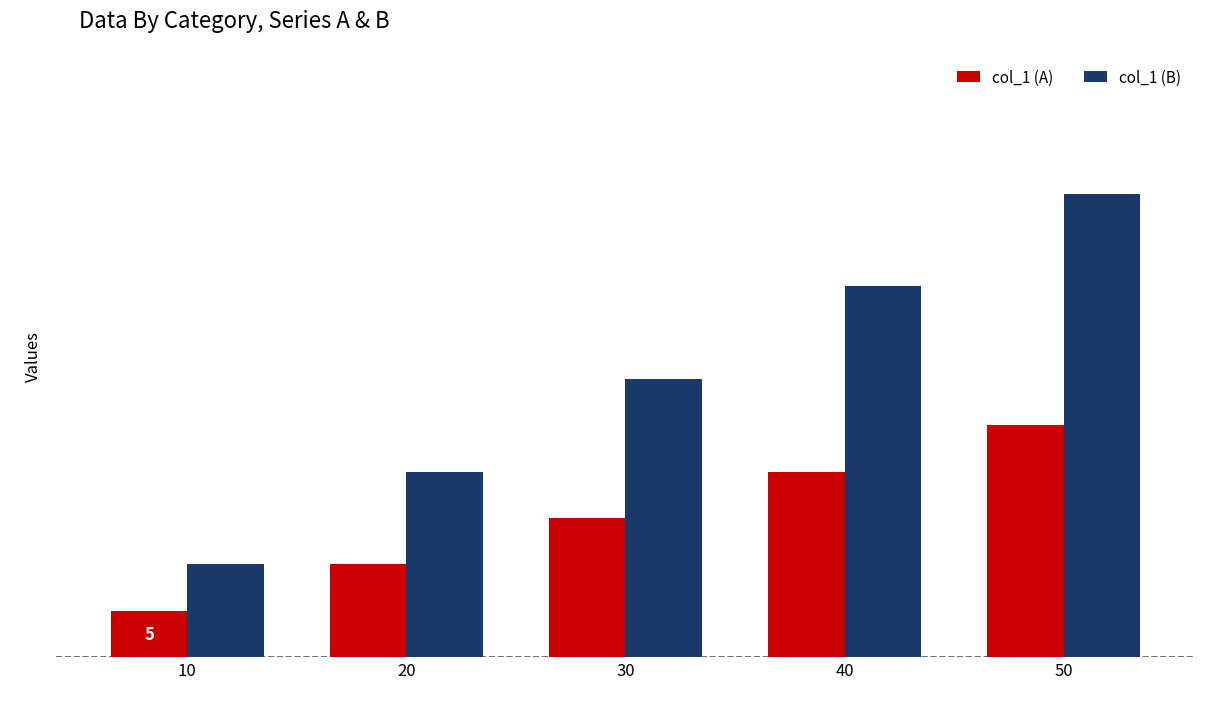

At 50, list the series in order from largest to smallest.

col_1 (B), col_1 (A)